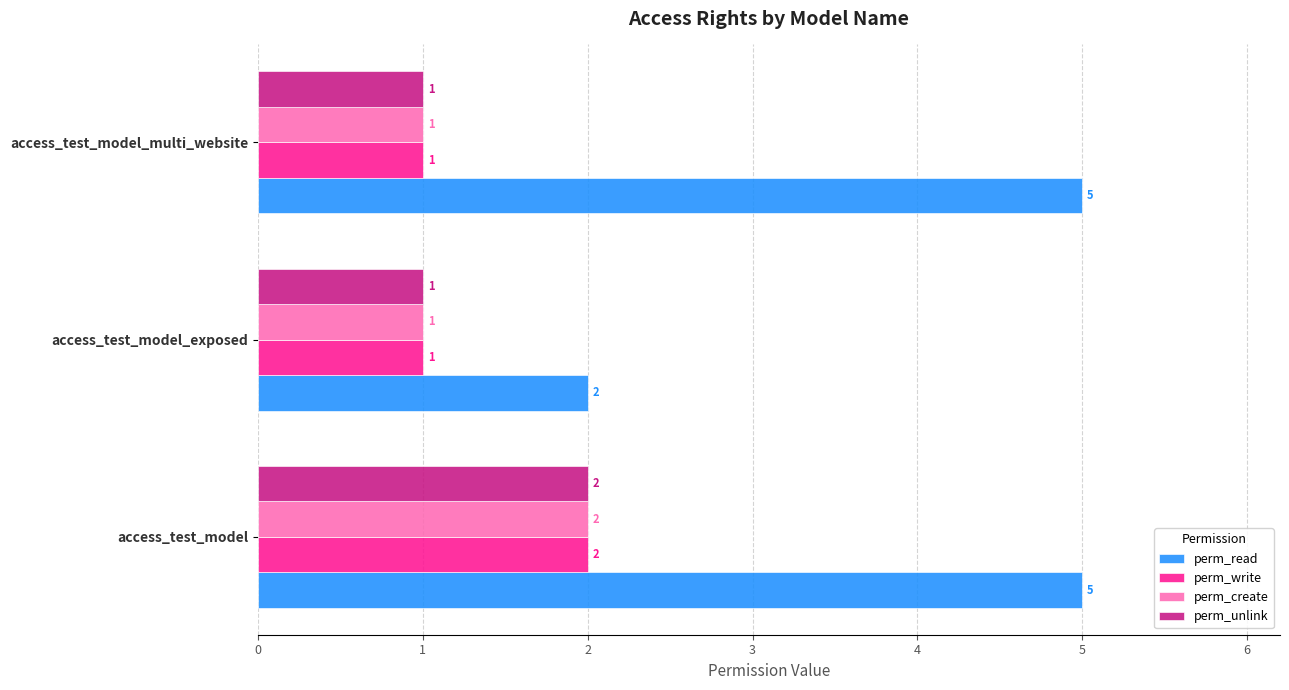

How many perm_create values are between 1 and 2?

3